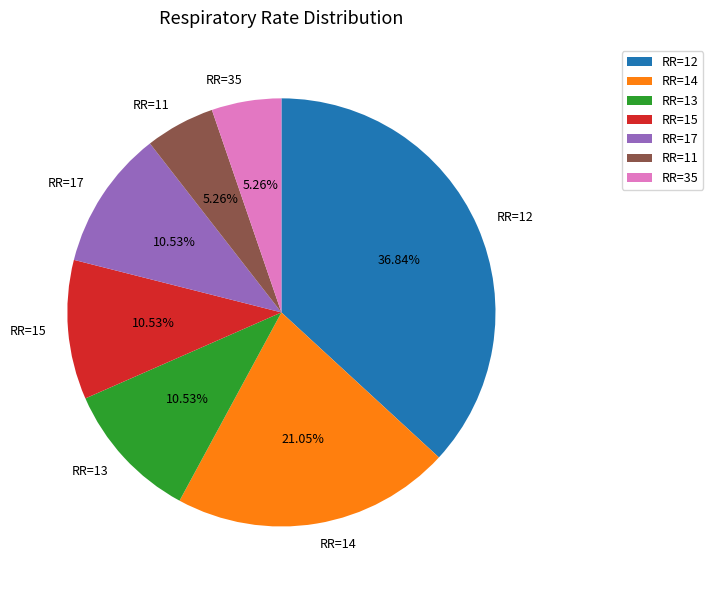

Between RR=14 and RR=17, which is larger?

RR=14